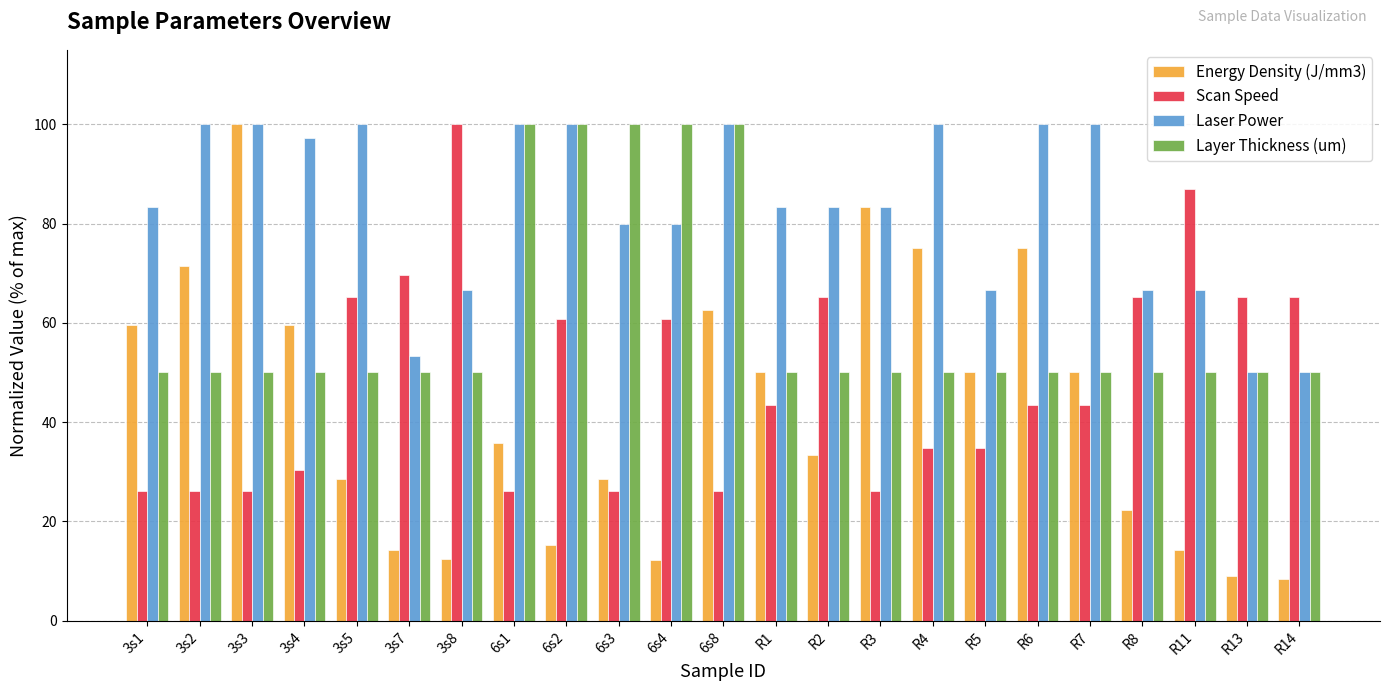

Read the Energy Density (J/mm3) value at R7.

50.0